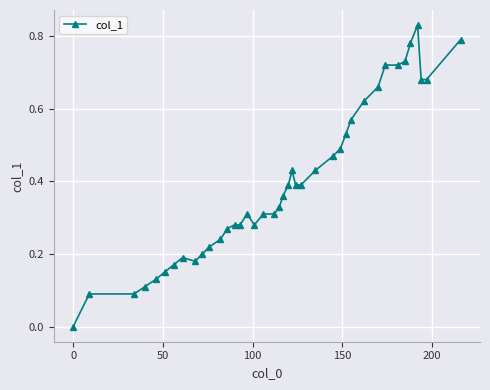

True or false: there are more than 1 points higher than both neighbors.

True